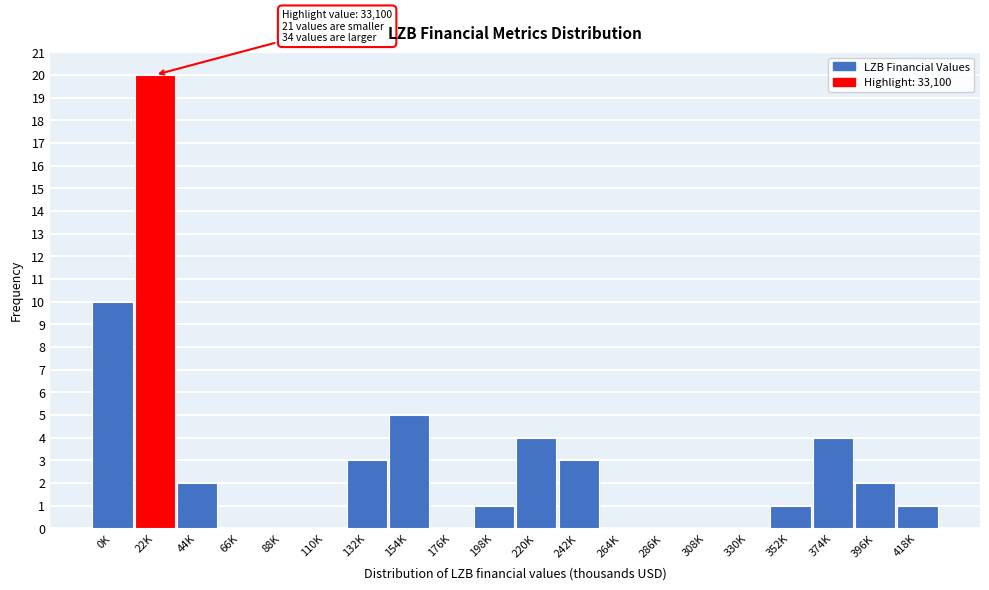

Reading left to right, extract all data points from this chart.

0K=10	22K=20	44K=2	66K=0	88K=0	110K=0	132K=3	154K=5	176K=0	198K=1	220K=4	242K=3	264K=0	286K=0	308K=0	330K=0	352K=1	374K=4	396K=2	418K=1